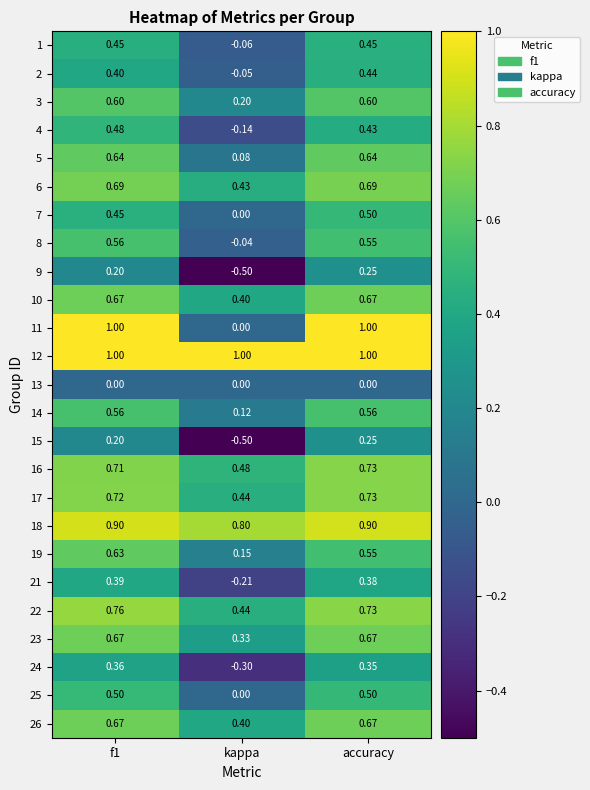

At which category is the sum across all series the highest?

accuracy